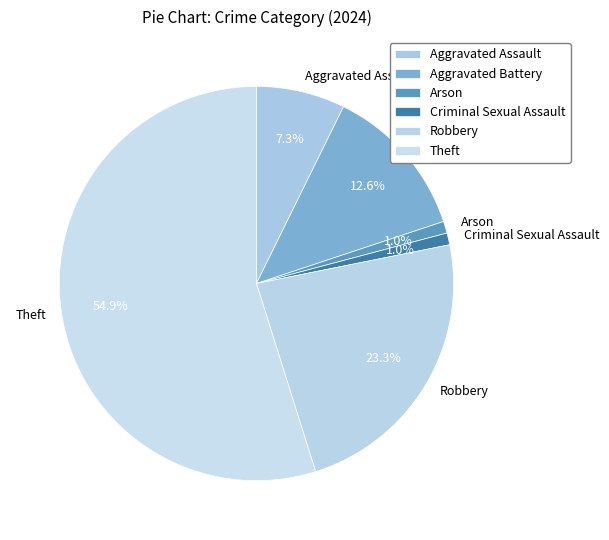

What is the largest slice in the pie chart?

Theft